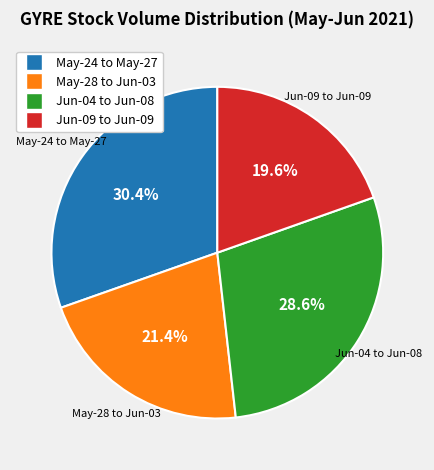

To the nearest percent, what is the difference between the largest and smallest slice percentages?

11%